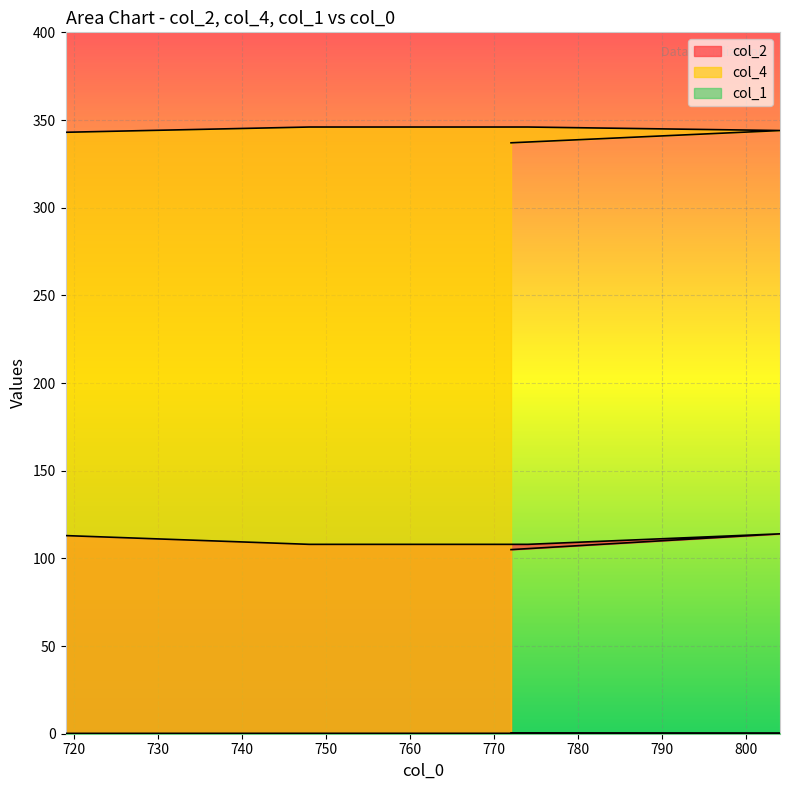

What is the difference between the col_4 values at 748 and 804?

2.0